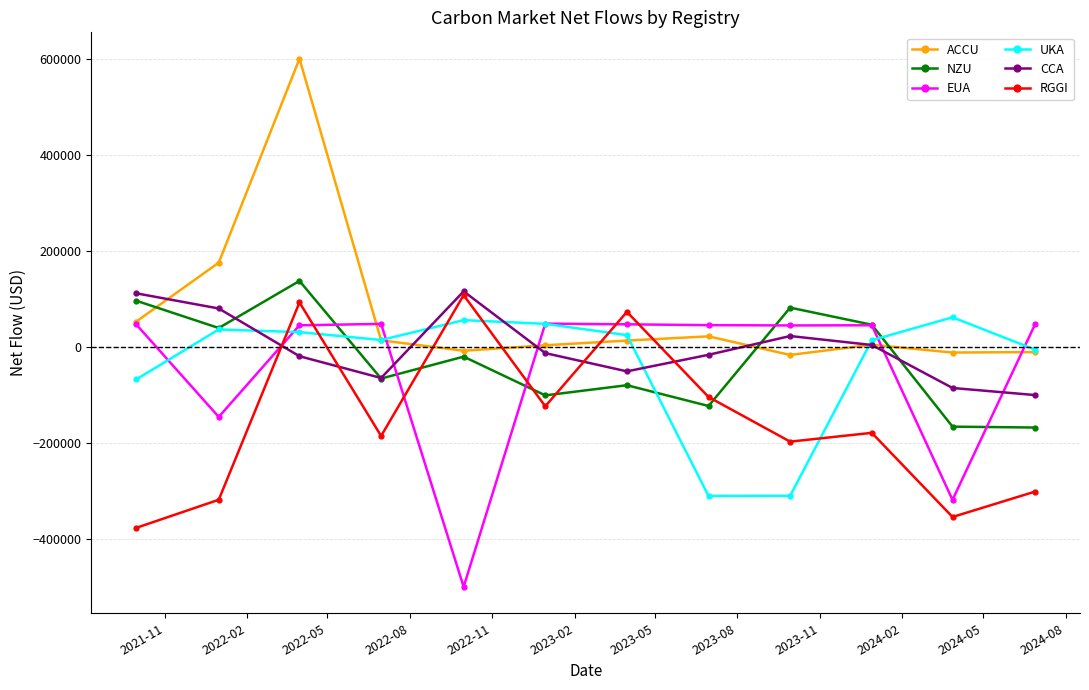

What is the minimum value for CCA?

-99557.3